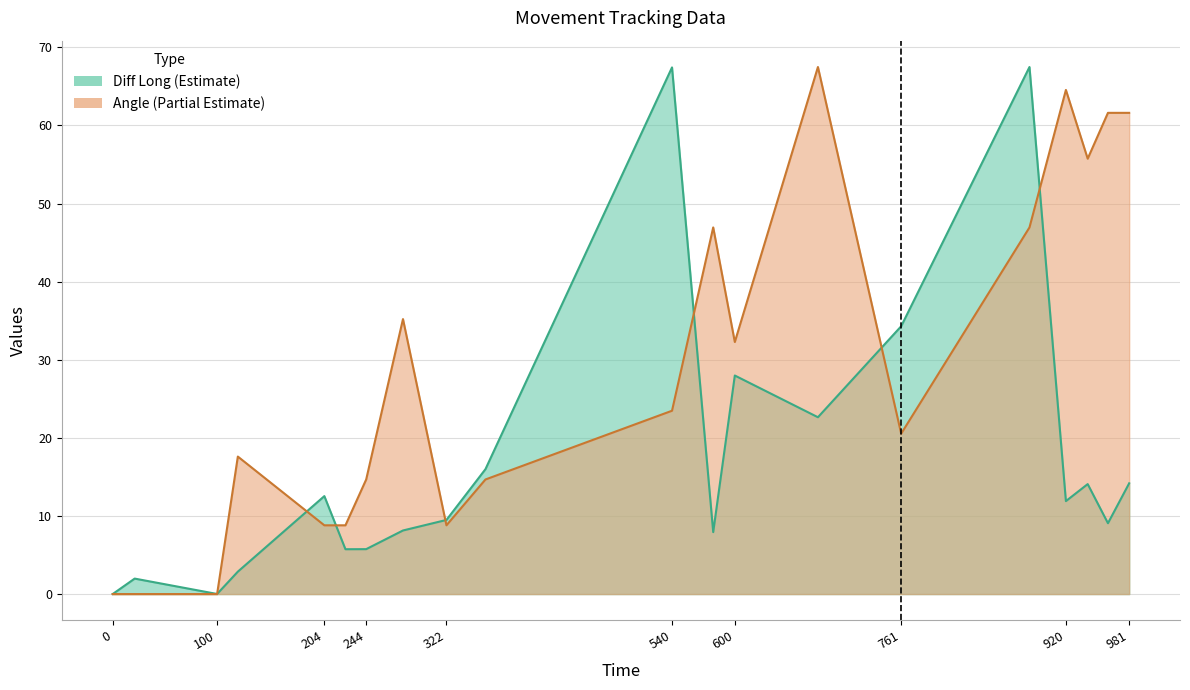

Rank the series by their maximum value, from lowest to highest.

Diff Long, Angle